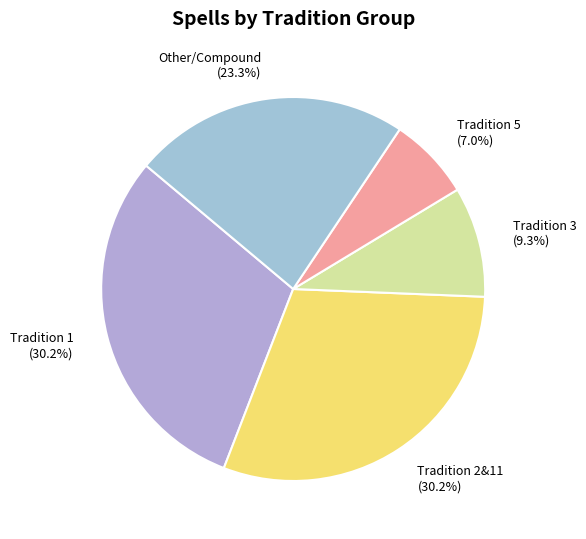

What is the total percentage of Tradition 3 and Tradition 2&11?

39.5%